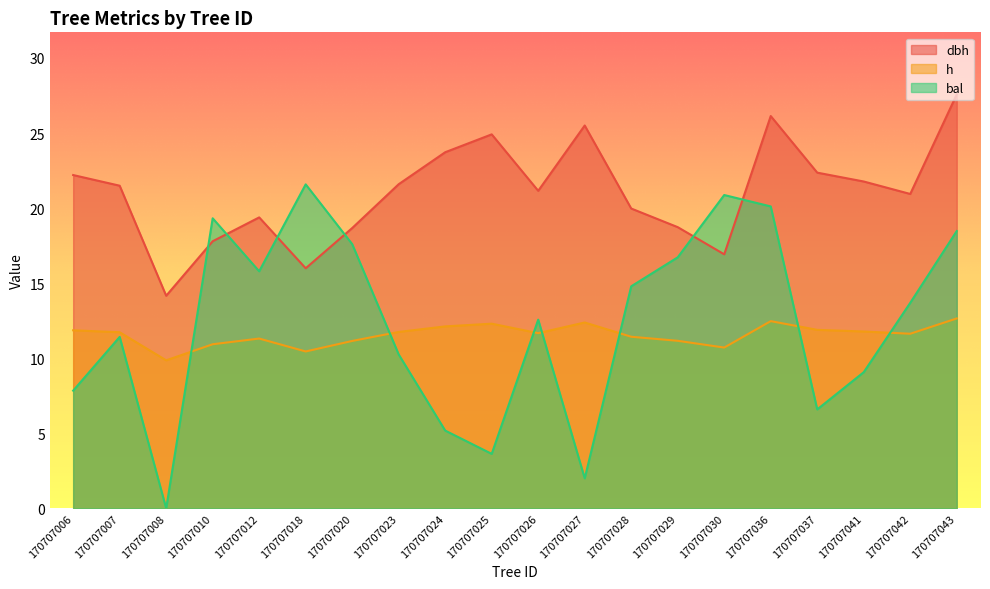

At how many categories does at least one series exceed 19?

17